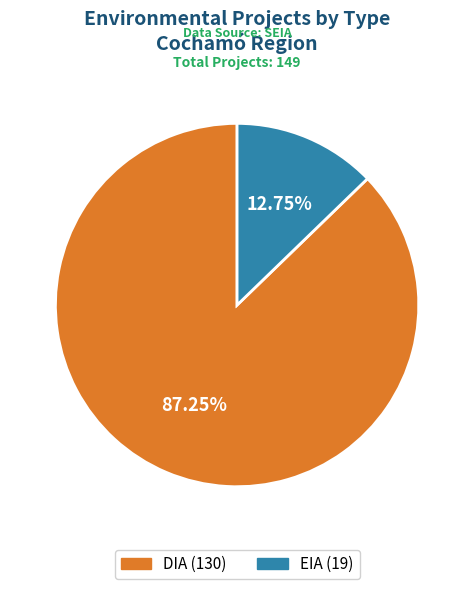

Count the number of slices in the pie.

2